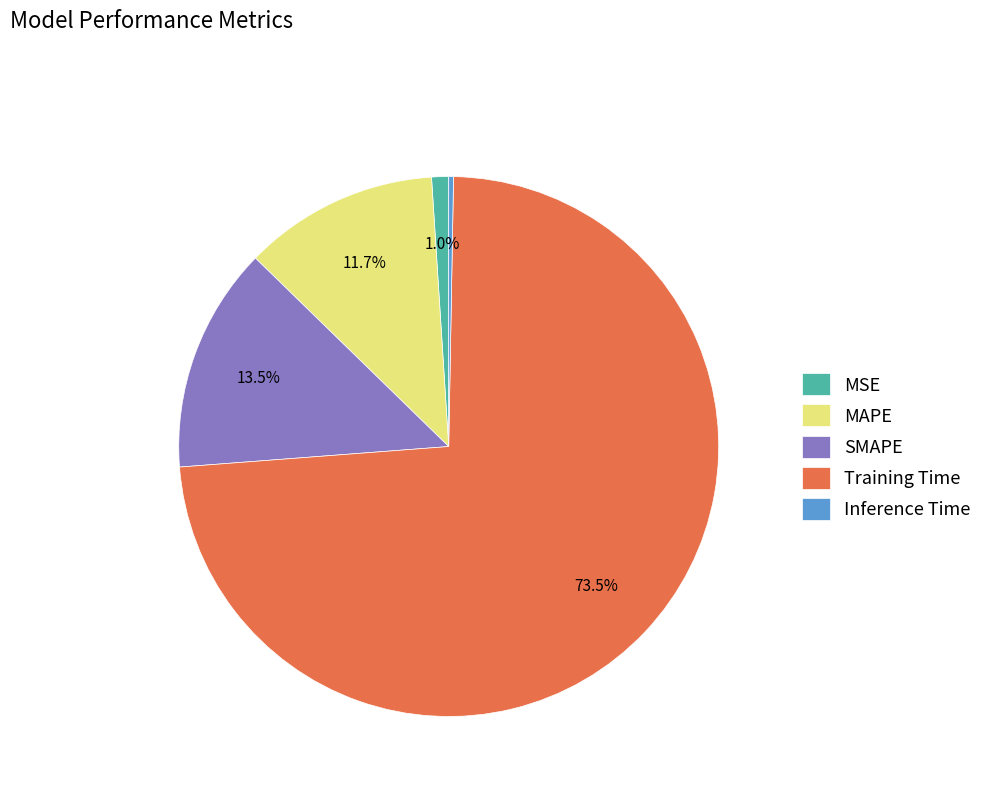

To the nearest percent, what percentage of the pie is MAPE?

12%